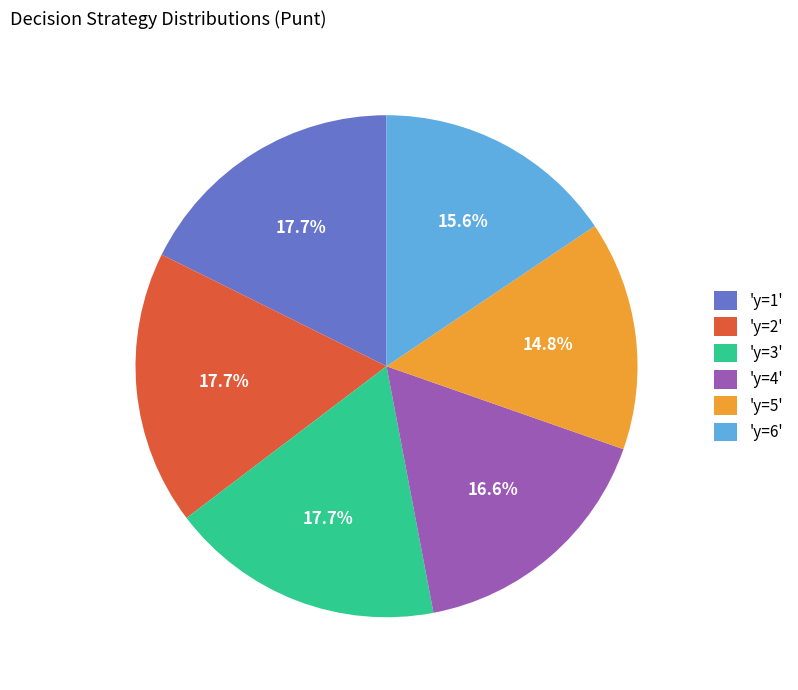

Which slice is the smallest?

'y=5'